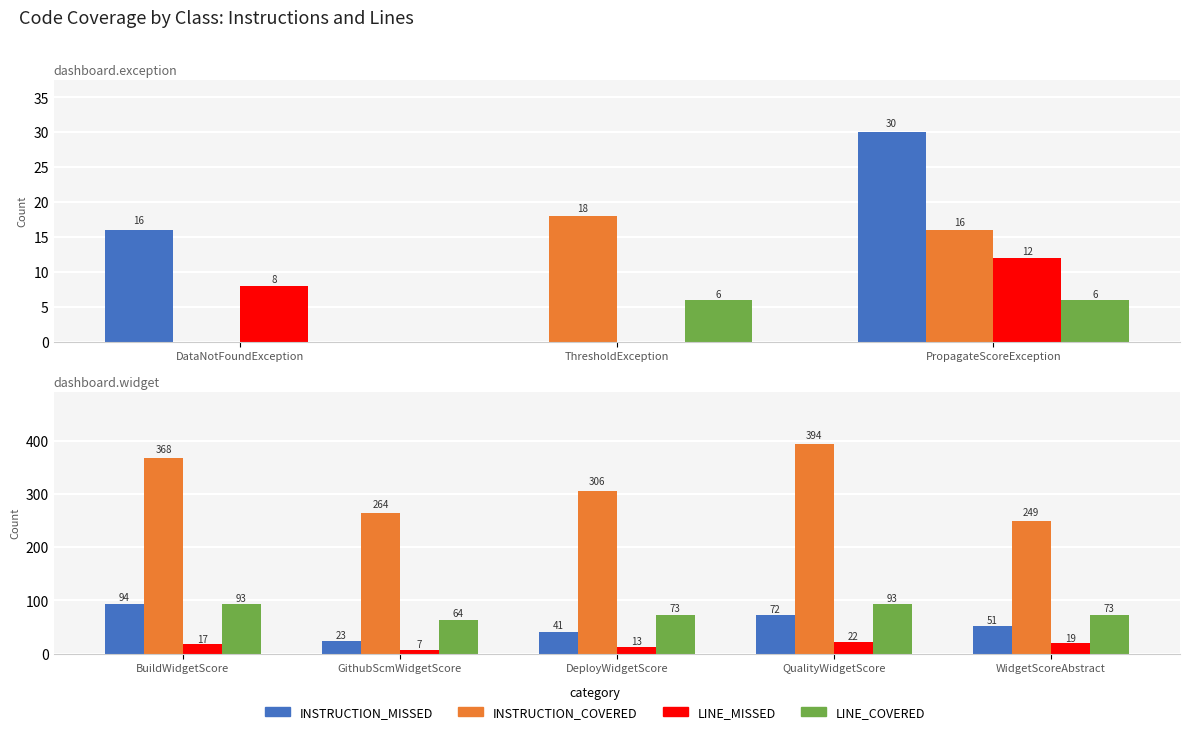

Count the LINE_COVERED values in the range 73 to 93.

4